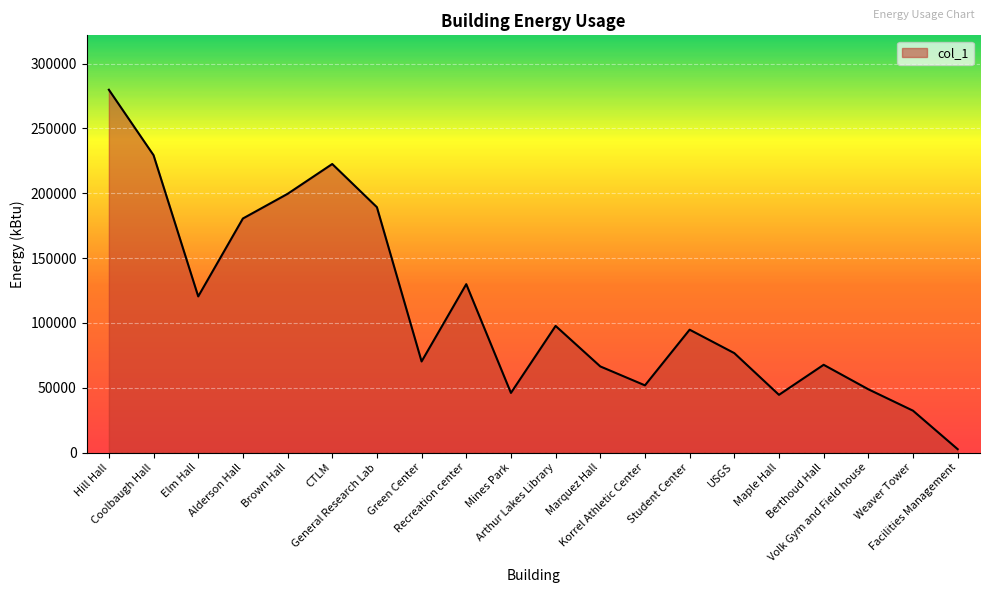

Which has a higher value, General Research Lab or Mines Park?

General Research Lab